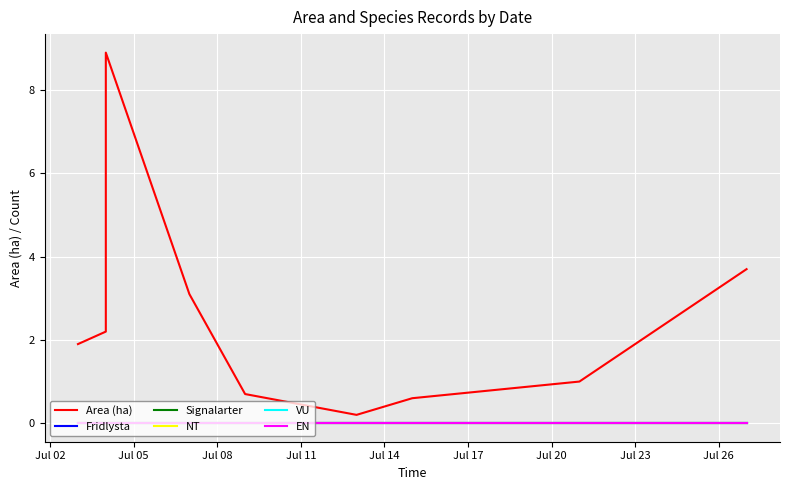

True or false: Area (ha) and EN cross at least once.

False